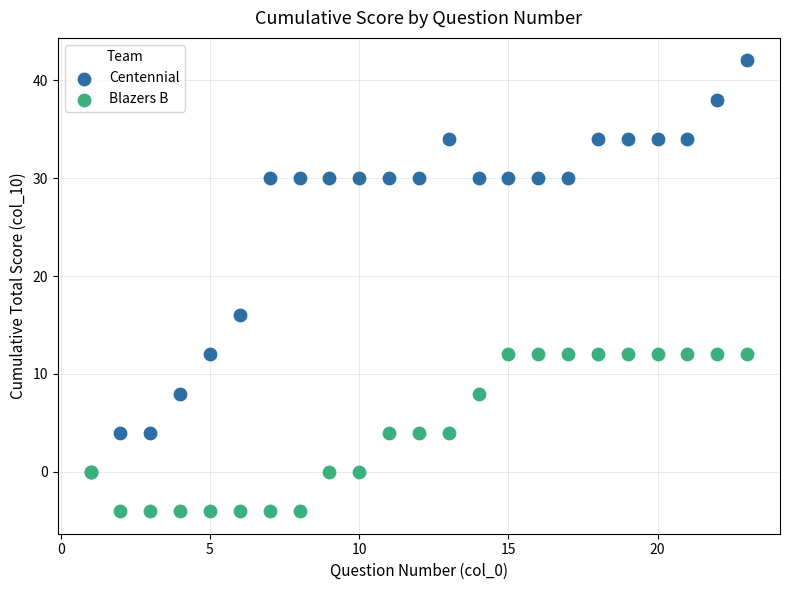

What are all the series names shown in the legend?

Centennial, Blazers B